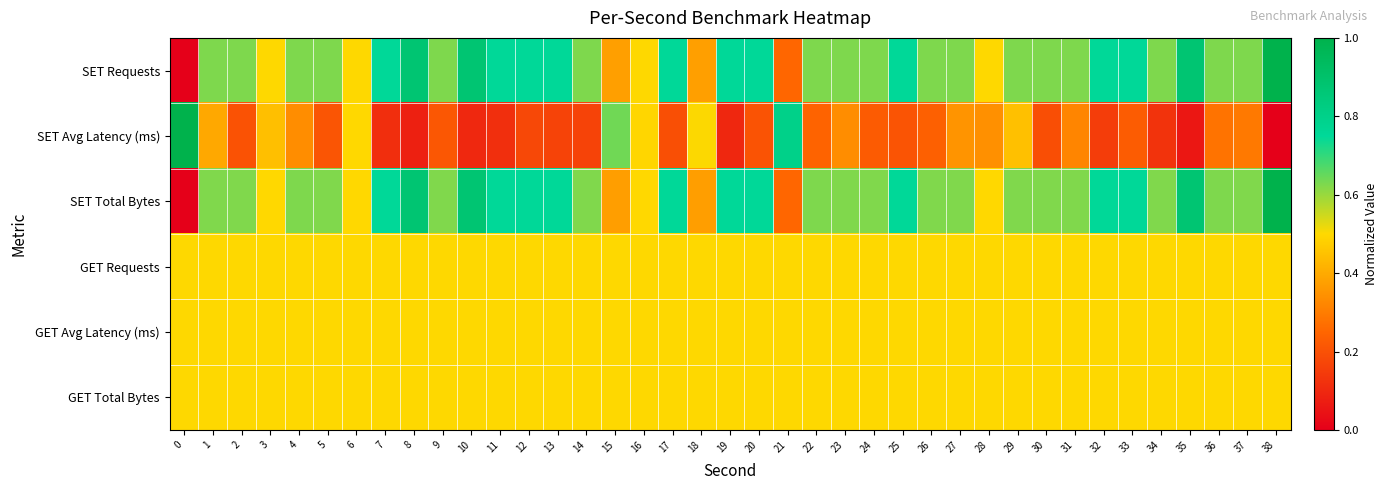

At how many categories does at least one series exceed 0?

39